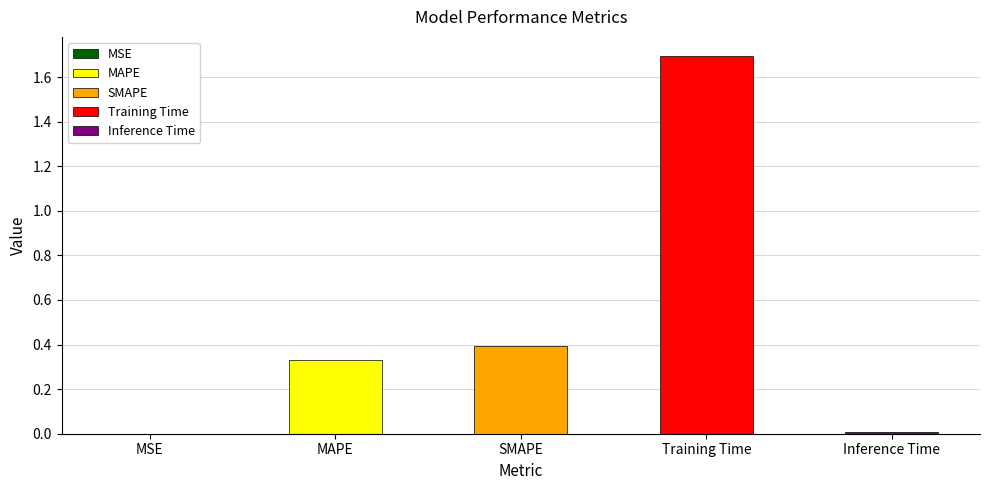

Rank the categories by value from highest to lowest.

Training Time, SMAPE, MAPE, Inference Time, MSE